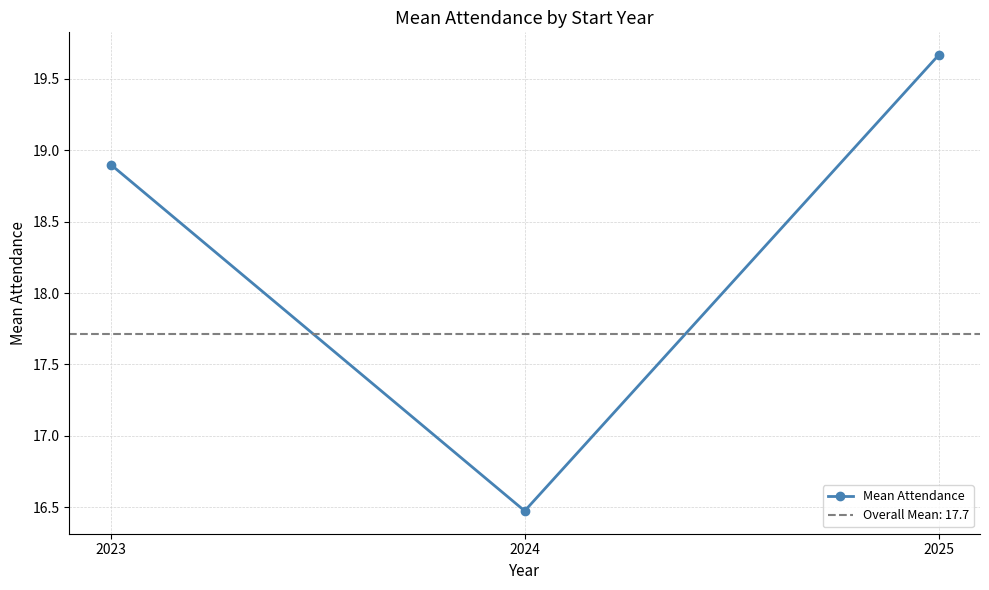

Reading left to right, transcribe all the data shown in this chart.

2023=18.9	2024=16.5	2025=19.7